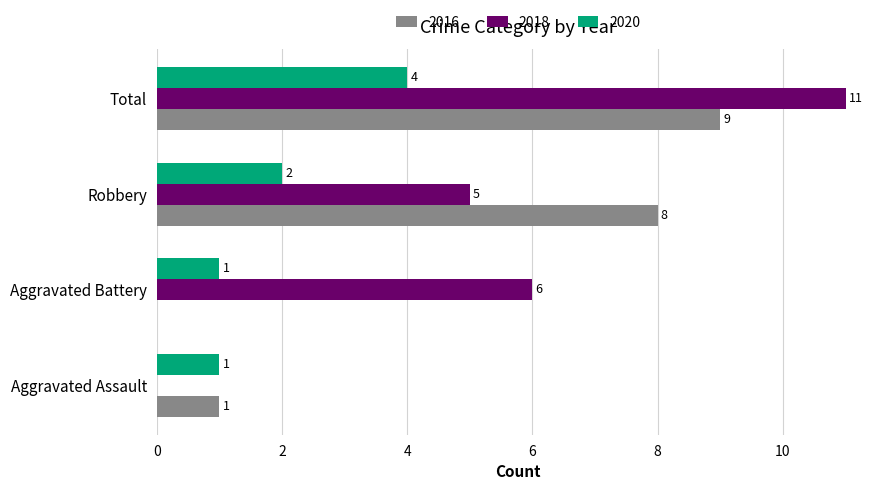

Read the 2016 value at Robbery.

8